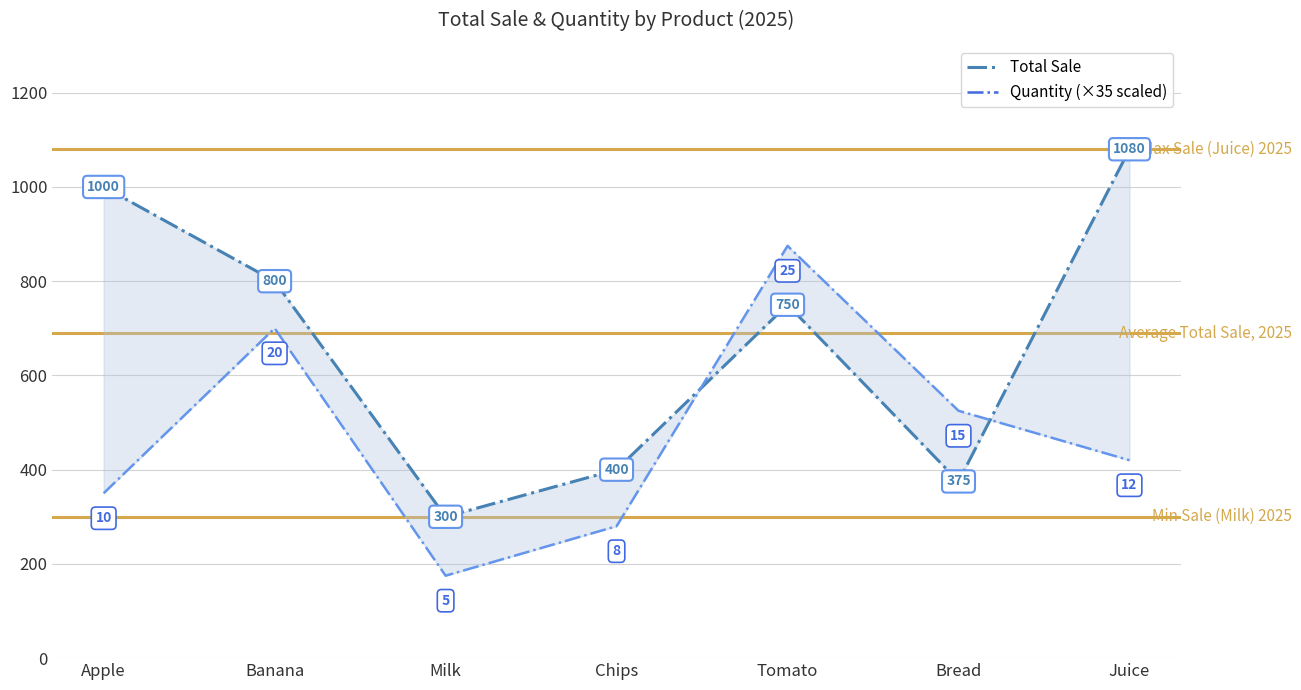

What is the average value of the Quantity (×35) series?

475